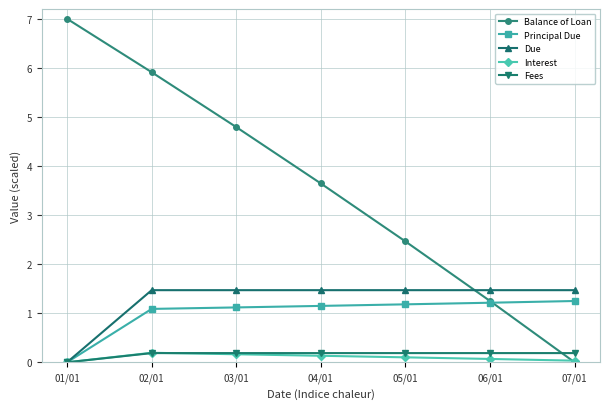

At which label does Principal Due first exceed 1?

02/01